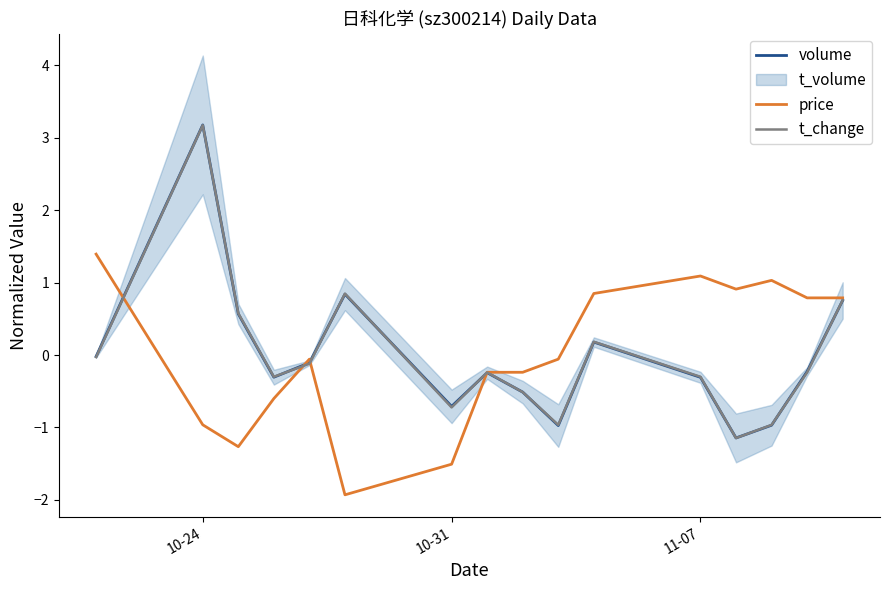

True or false: t_change and price cross at least once.

True